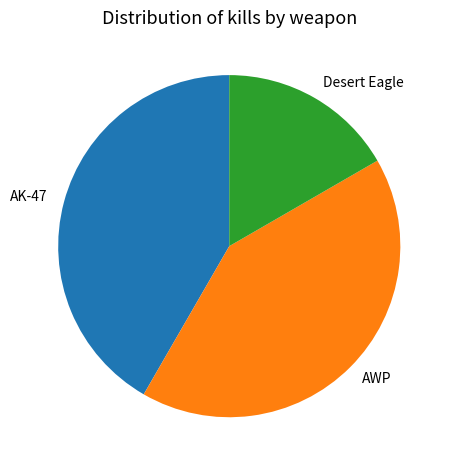

The Desert Eagle slice represents 17% of the pie. True or false?

True